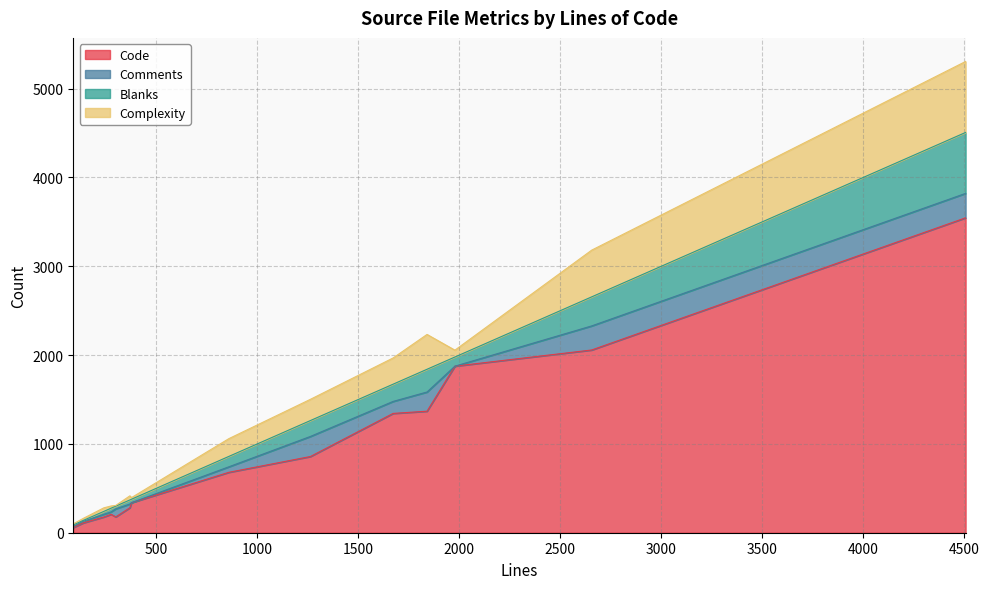

In Complexity, how many points are lower than both neighbors (excluding endpoints)?

4